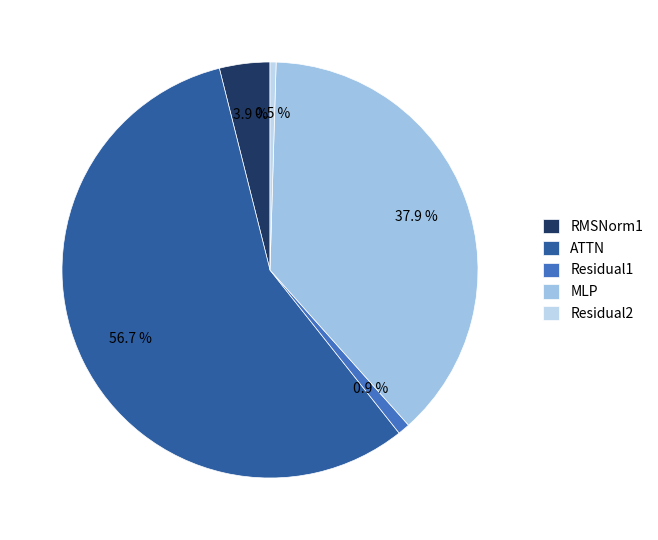

How many segments does this pie chart have?

5